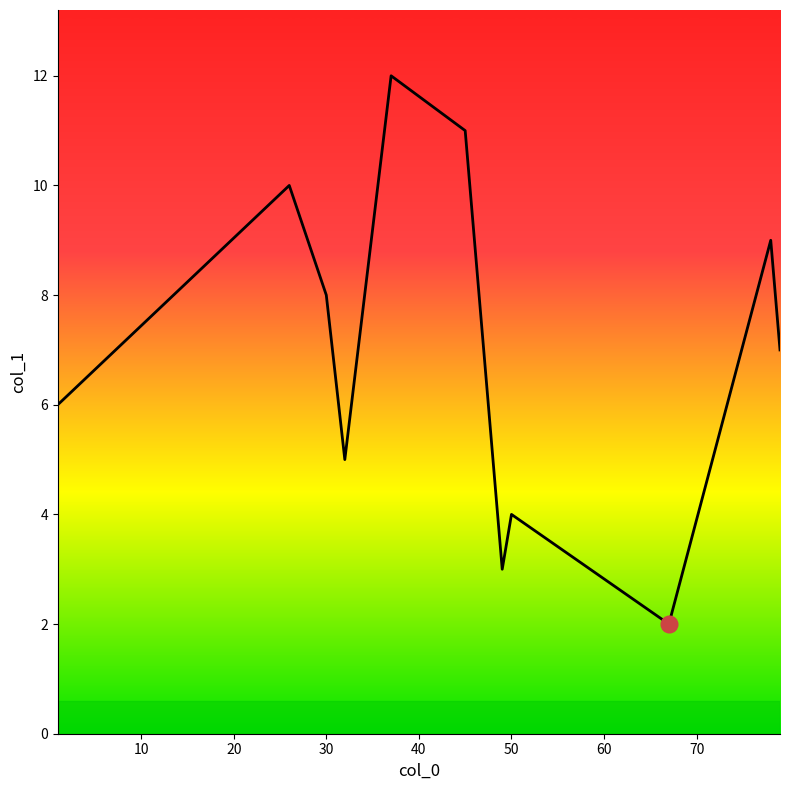

What is the smallest value displayed?

2.0